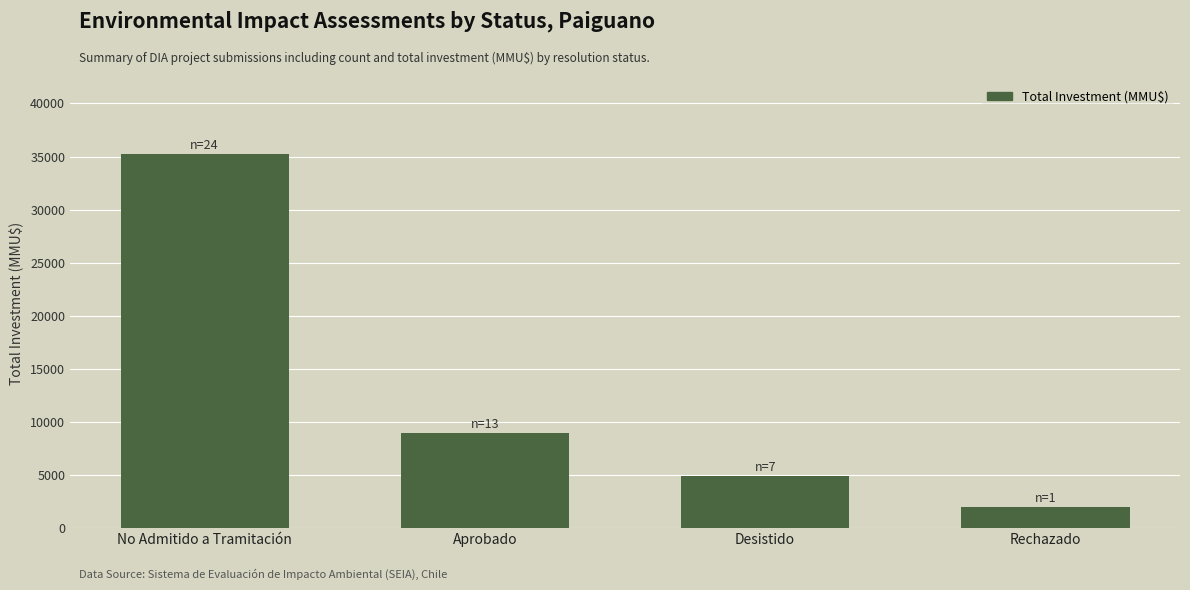

Reading right to left, extract all data points from this chart.

2000	4920	8943	35250